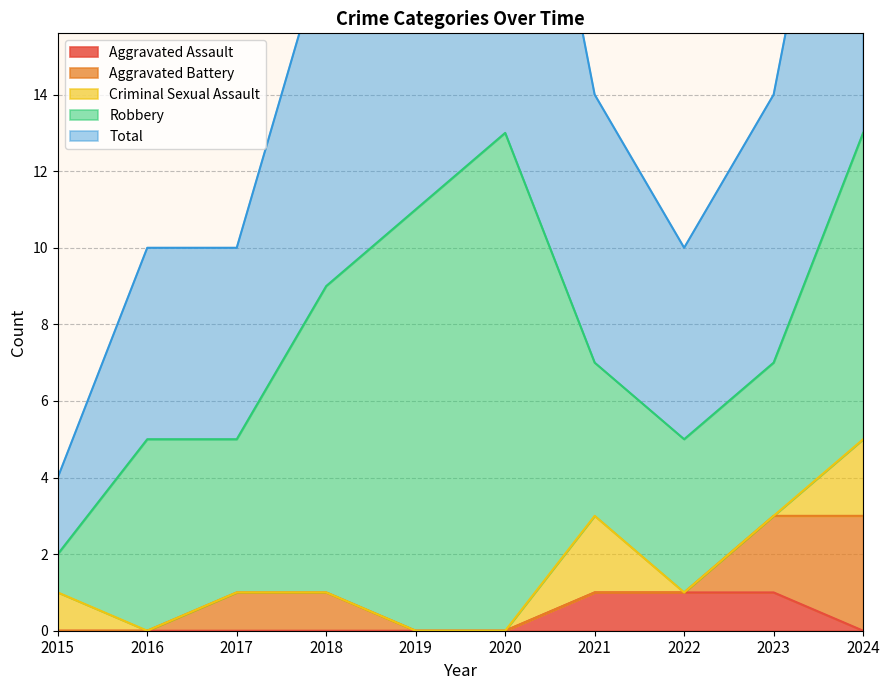

Where does the Robbery series first go above 5?

2018